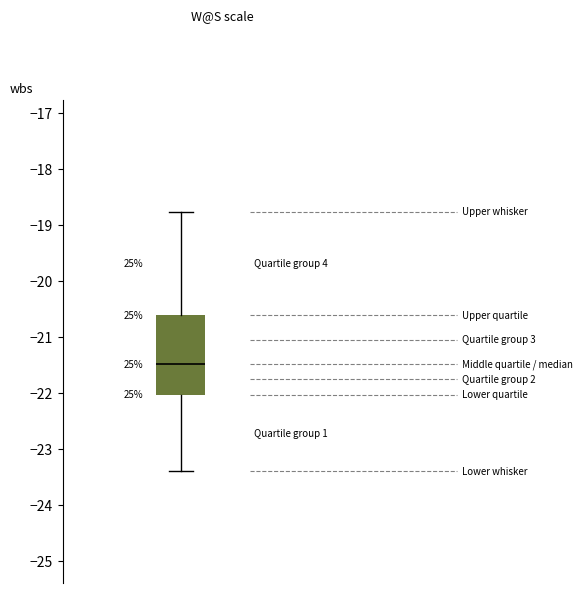

Where does the median line of the box sit on the y-axis? The values are not printed on the chart, so give them approximately, as read against the axis.

-21.5